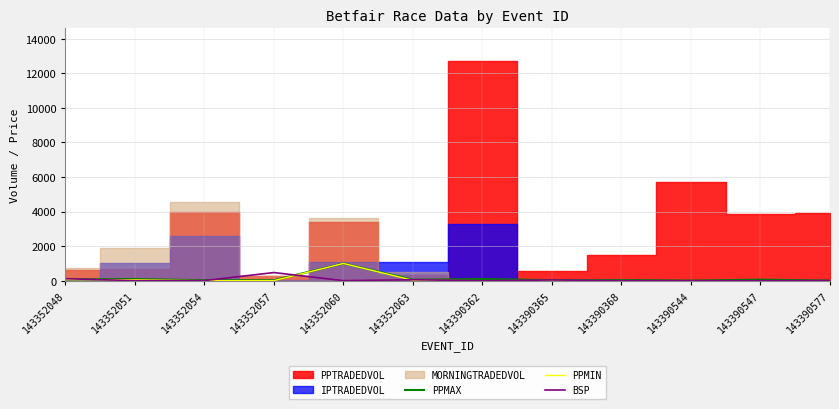

At which label is PPMIN closest to 501?

143352048